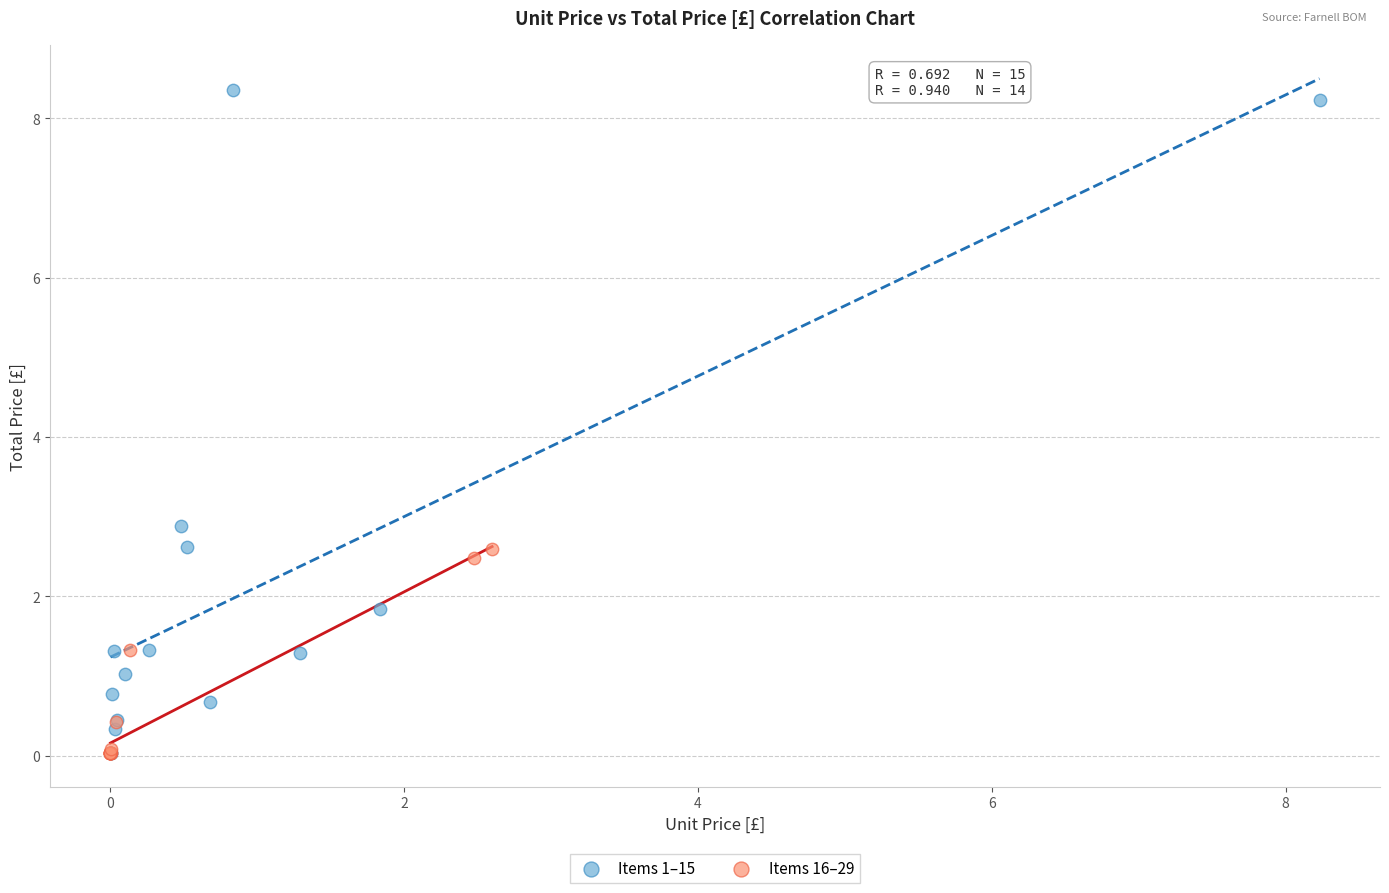

Which series has the widest spread of Y values?

Items 1–15